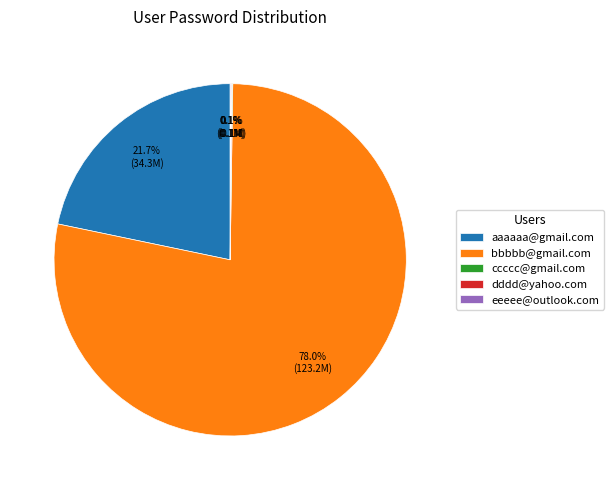

Does bbbbb@gmail.com account for over 50% of the chart?

Yes